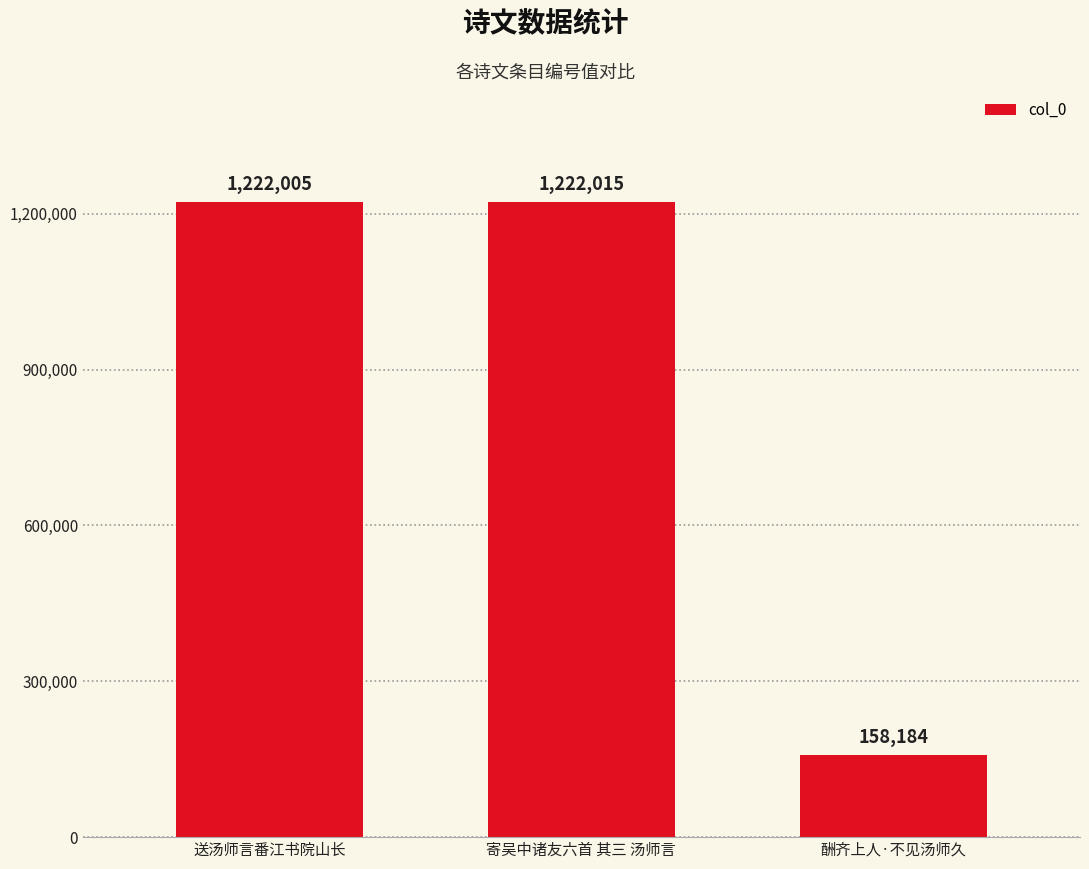

Are the bars horizontal?

No